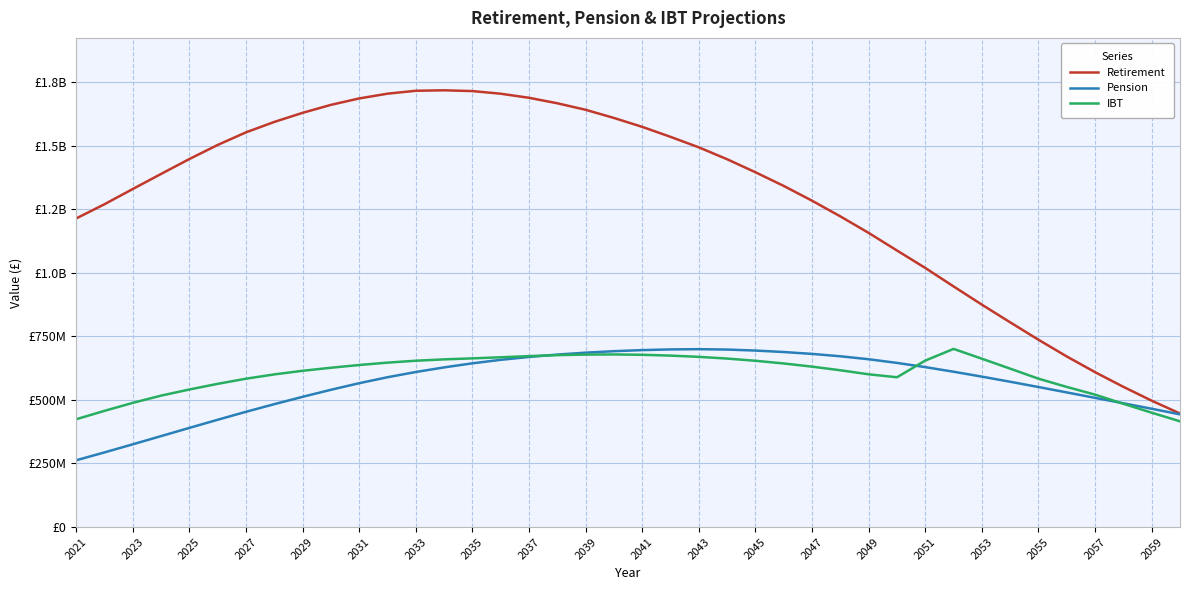

Is this an area chart (filled region under the line)?

No